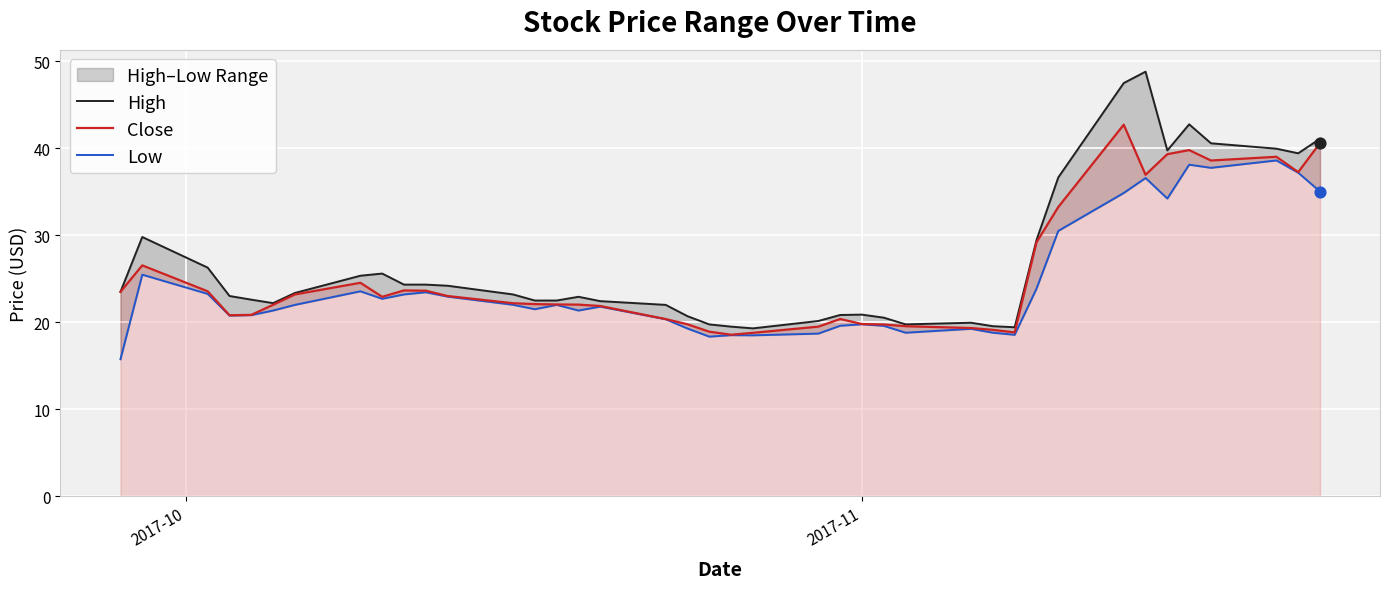

What is the highest value of the Close series?

42.7